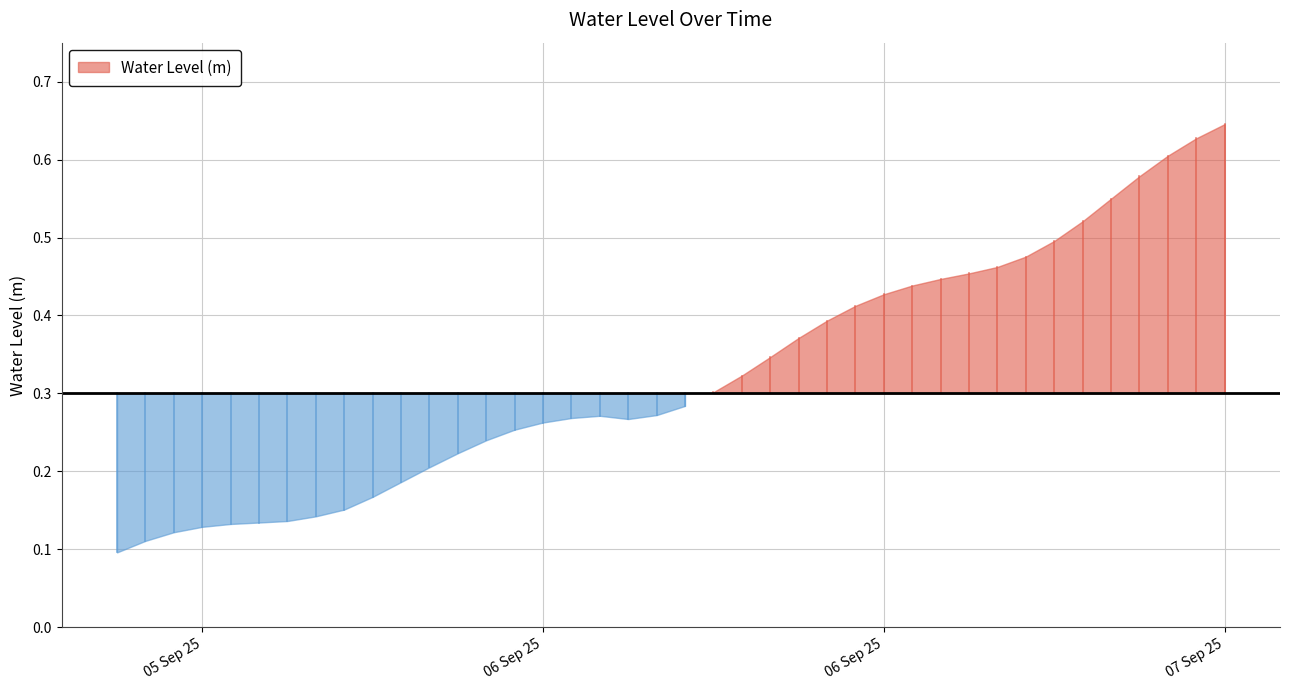

Between 2025-09-05 22:00:00 and 2025-09-07 03:00:00, which is larger?

2025-09-07 03:00:00